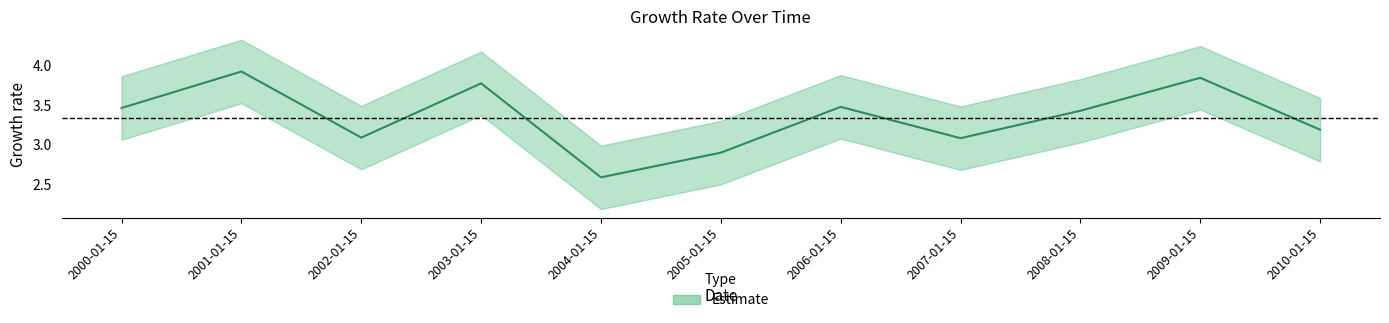

What is the change in value from 2002-01-15 to 2009-01-15?

+0.8